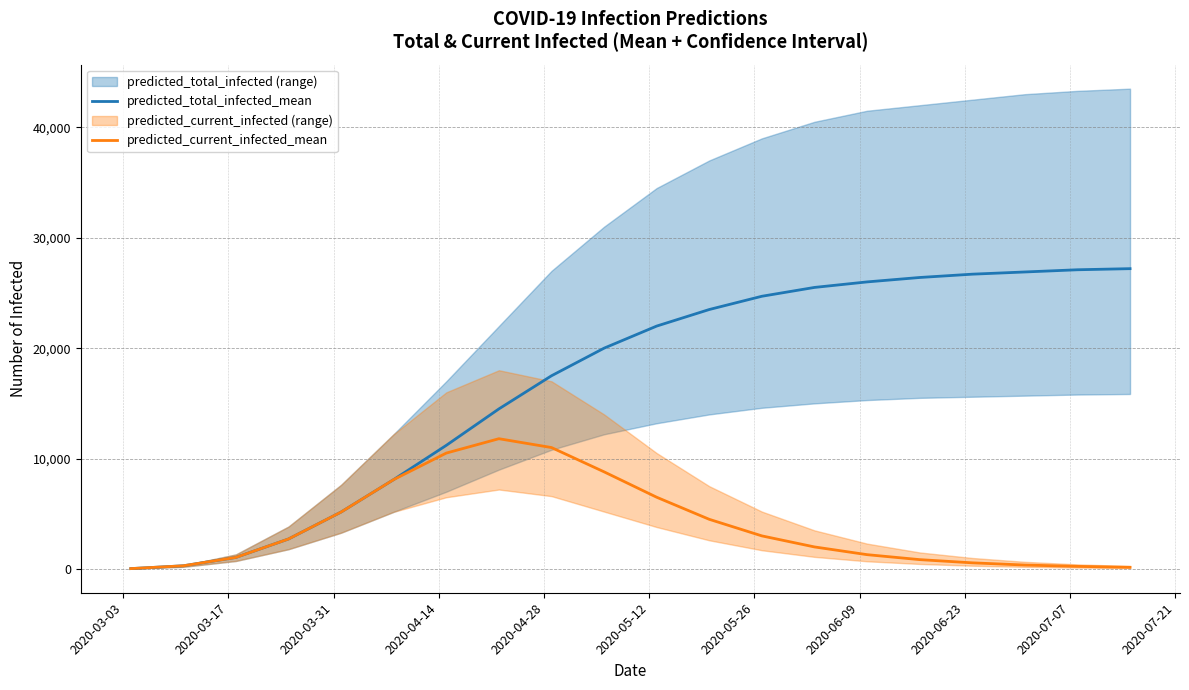

What is the maximum value for predicted_total_infected_mean?

27200